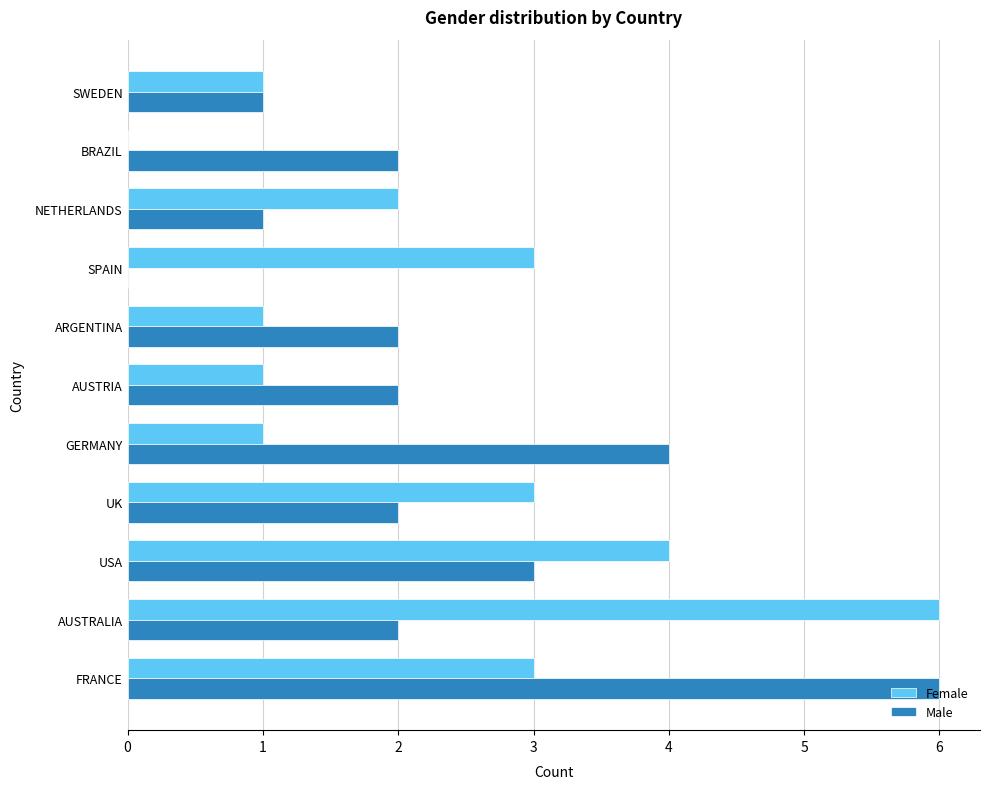

What is the maximum value shown in the chart?

6